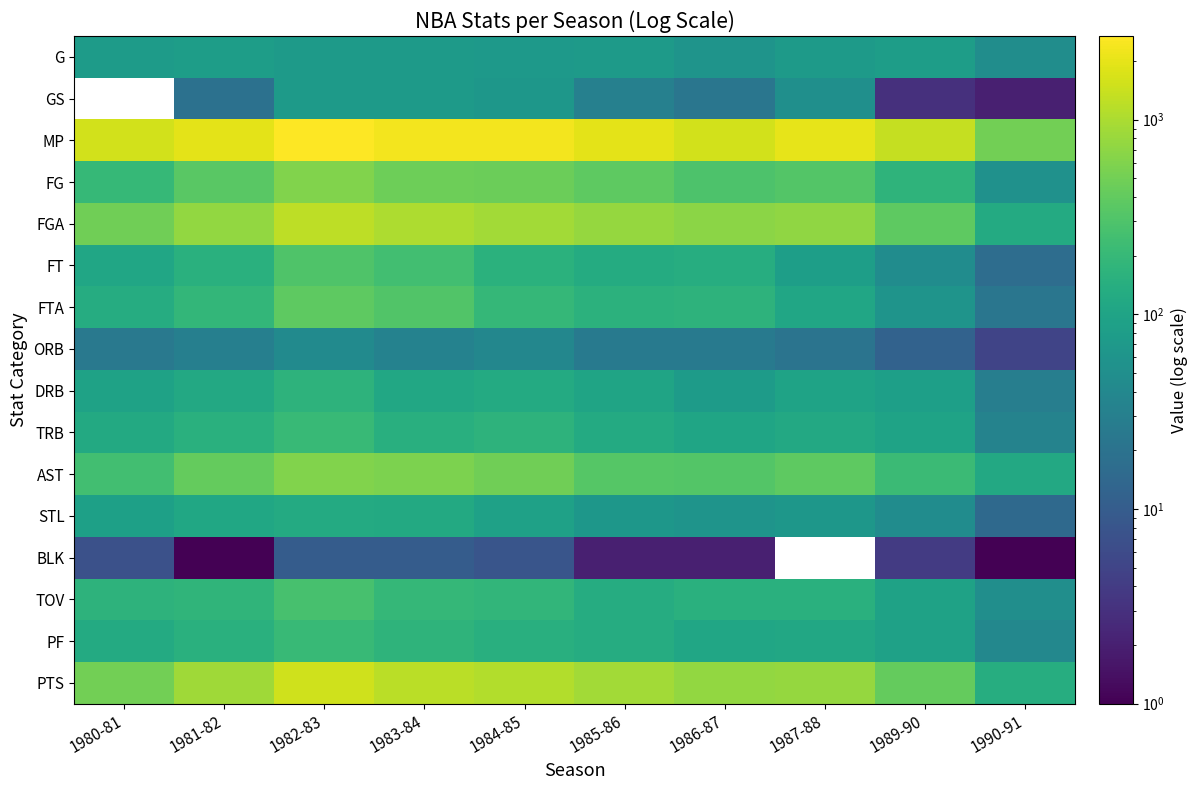

How many distinct data groups are displayed?

16